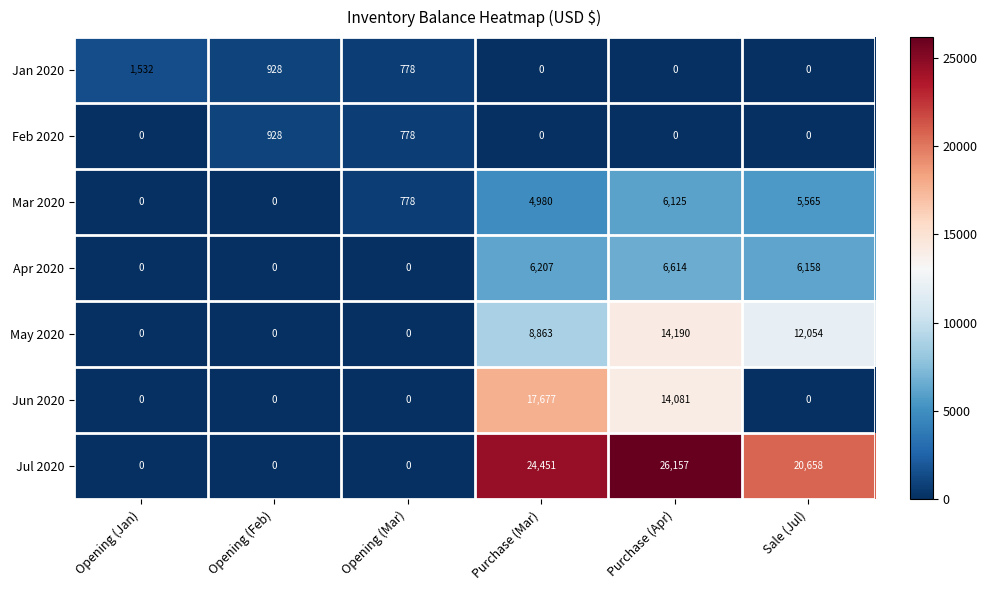

What is the sum of all May 2020 values?

35107